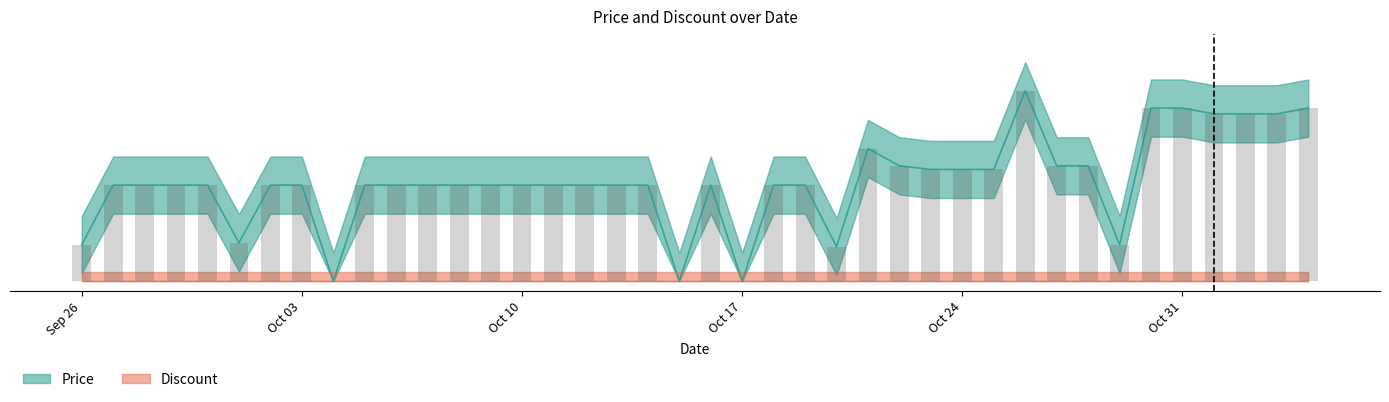

Count the number of categories in the chart.

40